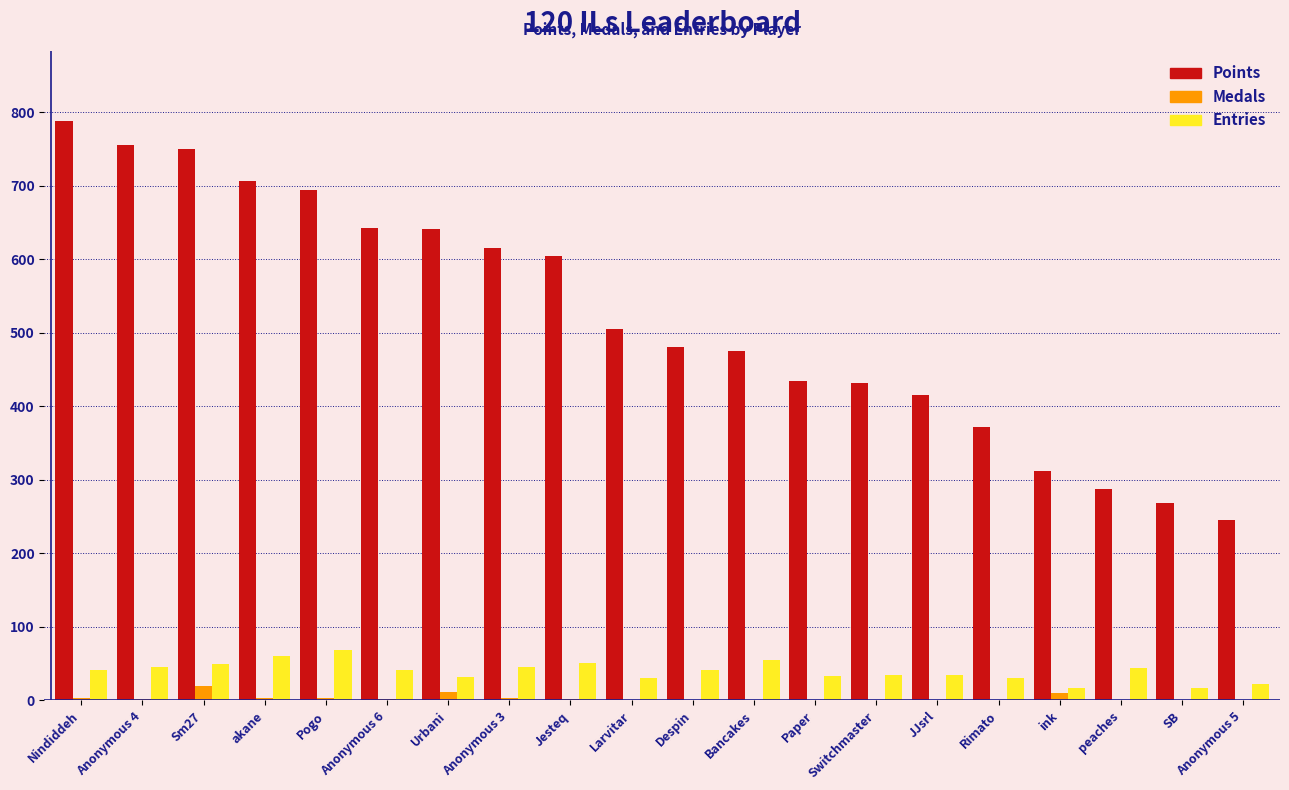

Which series has the widest spread of values?

Points